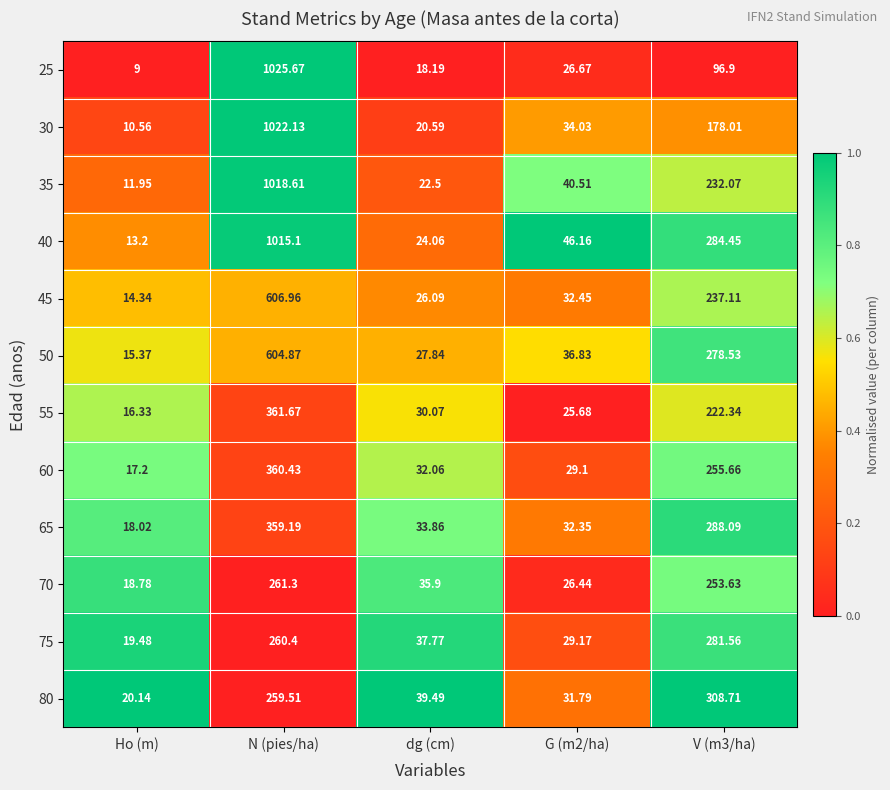

At which label does 70 reach its peak?

N (pies/ha)